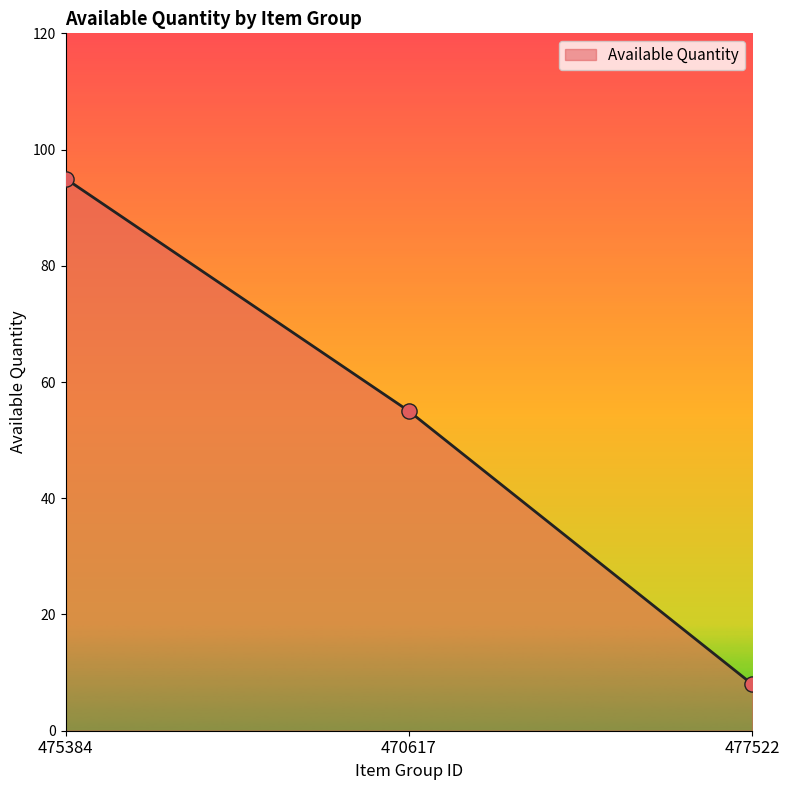

Which has a higher value, 470617 or 475384?

475384